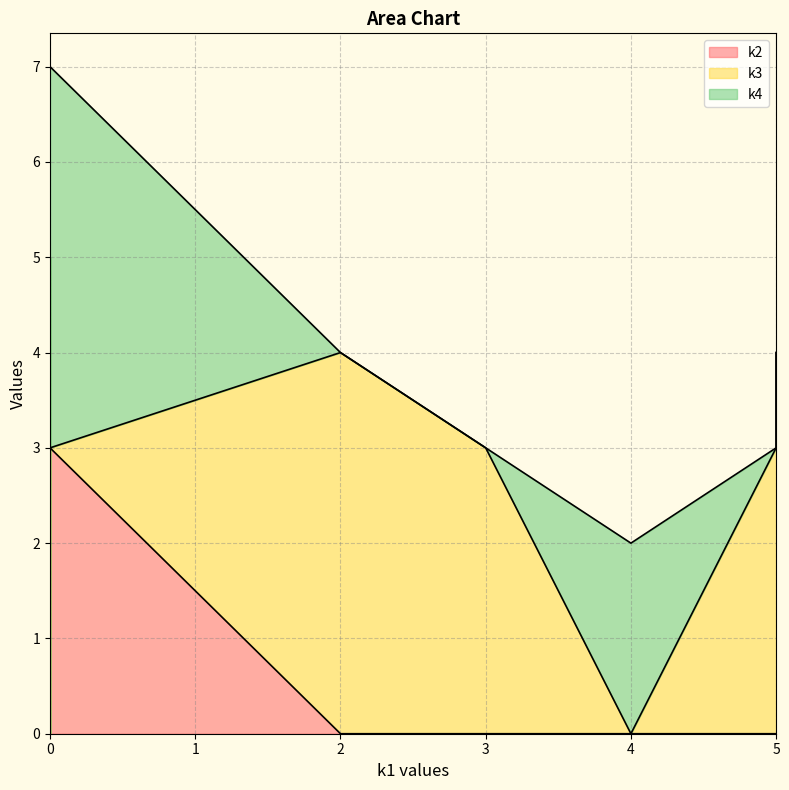

What are all the series names shown in the legend?

k2, k3, k4